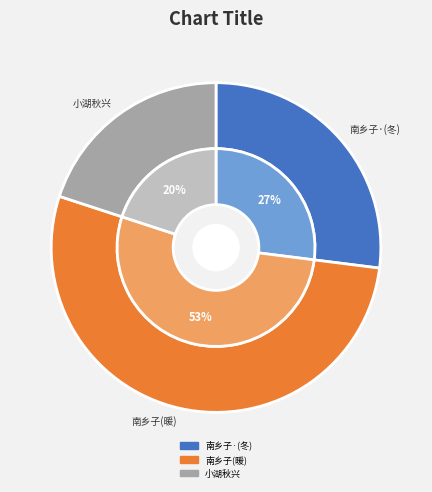

What is the total percentage of 南乡子·过彭蠡湖风和日暖一波不兴回忆去冬阻雪时光景顿异 and 南乡子 过彭蠡湖风和日暖一波不兴回忆去冬阻雪时光景顿异?

80.0%